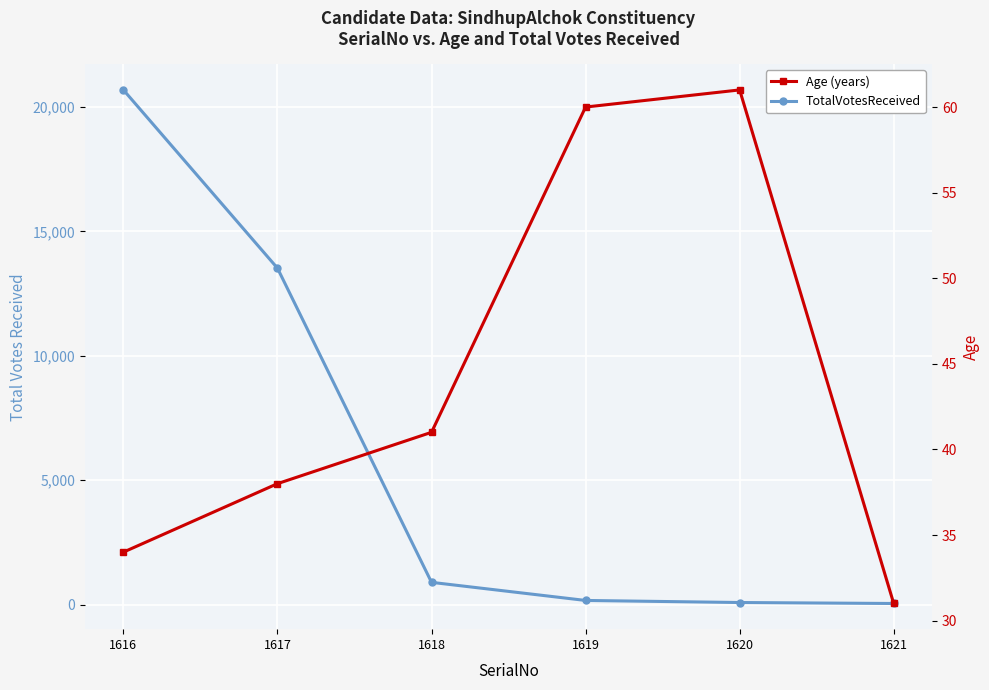

Reading left to right, transcribe all the data shown in this chart.

TotalVotesReceived: 1616=20687	1617=13521	1618=892	1619=164	1620=81	1621=42
Age: 1616=34	1617=38	1618=41	1619=60	1620=61	1621=31